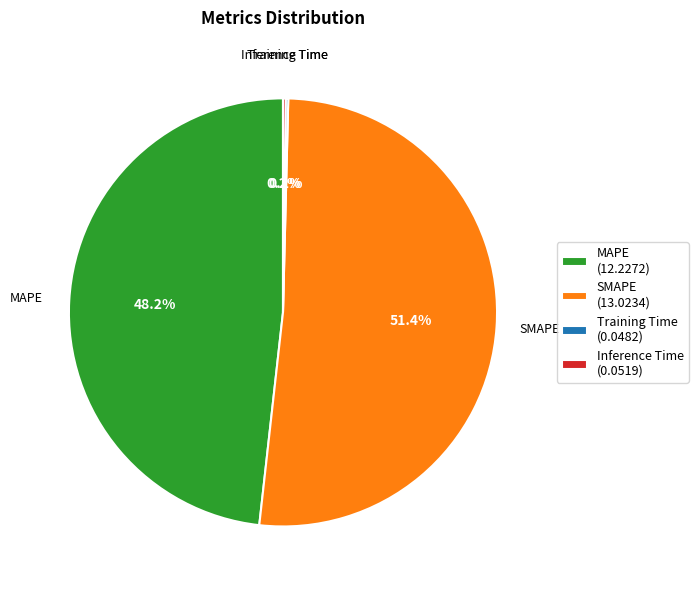

Is it true that SMAPE is 65% of the pie?

False